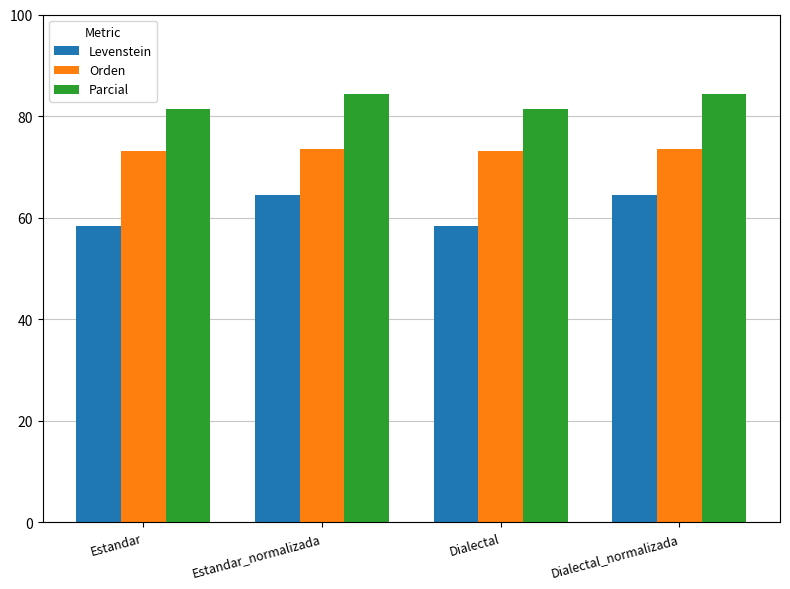

How many Parcial values are between 81 and 84?

2